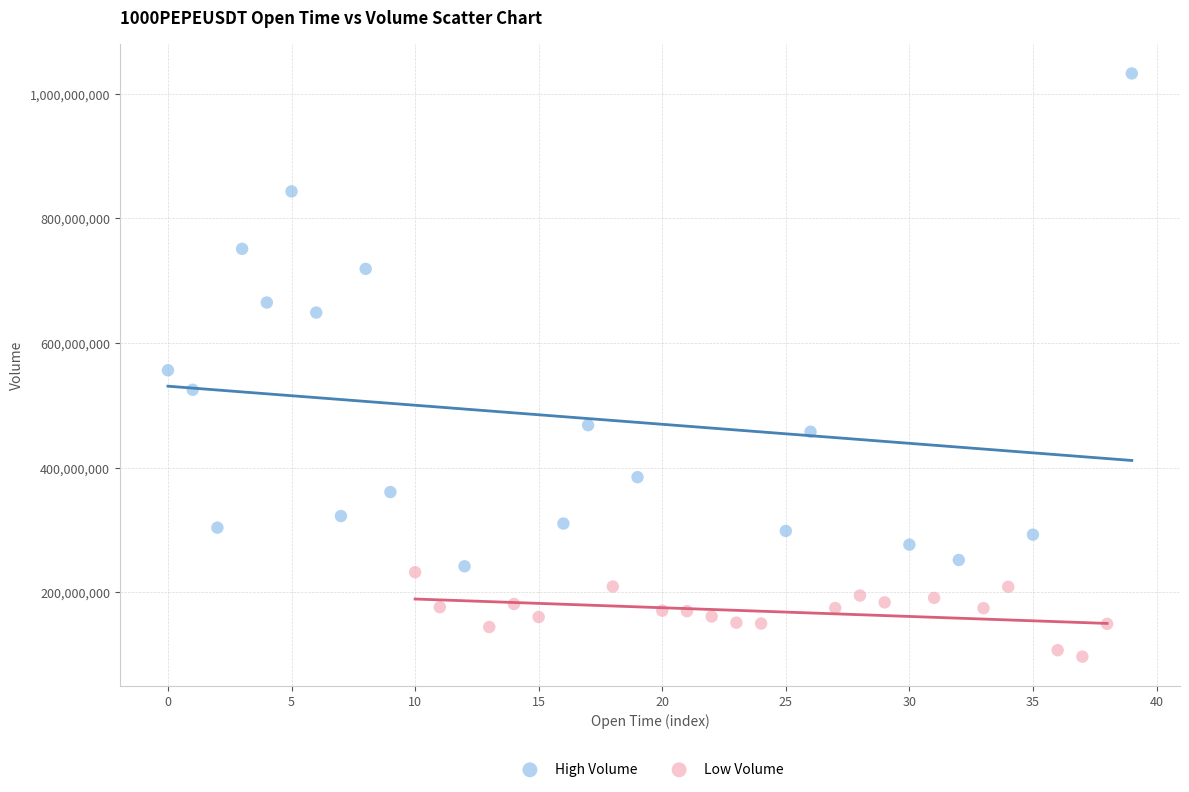

What are all the series names shown in the legend?

High Volume, Low Volume